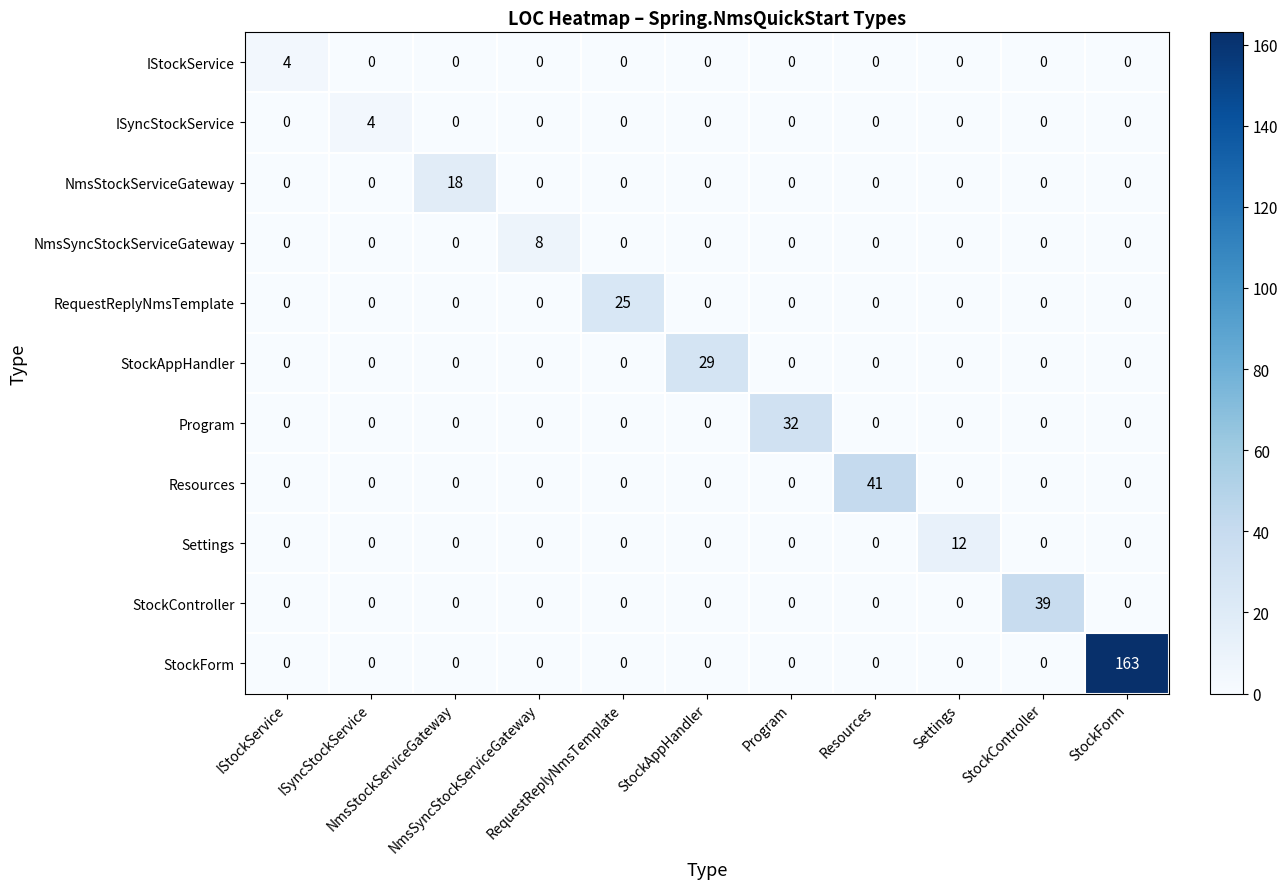

Reading left to right, what are all the values shown in this chart?

IStockService: IStockService=4	ISyncStockService=0	NmsStockServiceGateway=0	NmsSyncStockServiceGateway=0	RequestReplyNmsTemplate=0	StockAppHandler=0	Program=0	Resources=0	Settings=0	StockController=0	StockForm=0
ISyncStockService: IStockService=0	ISyncStockService=4	NmsStockServiceGateway=0	NmsSyncStockServiceGateway=0	RequestReplyNmsTemplate=0	StockAppHandler=0	Program=0	Resources=0	Settings=0	StockController=0	StockForm=0
NmsStockServiceGateway: IStockService=0	ISyncStockService=0	NmsStockServiceGateway=18	NmsSyncStockServiceGateway=0	RequestReplyNmsTemplate=0	StockAppHandler=0	Program=0	Resources=0	Settings=0	StockController=0	StockForm=0
NmsSyncStockServiceGateway: IStockService=0	ISyncStockService=0	NmsStockServiceGateway=0	NmsSyncStockServiceGateway=8	RequestReplyNmsTemplate=0	StockAppHandler=0	Program=0	Resources=0	Settings=0	StockController=0	StockForm=0
RequestReplyNmsTemplate: IStockService=0	ISyncStockService=0	NmsStockServiceGateway=0	NmsSyncStockServiceGateway=0	RequestReplyNmsTemplate=25	StockAppHandler=0	Program=0	Resources=0	Settings=0	StockController=0	StockForm=0
StockAppHandler: IStockService=0	ISyncStockService=0	NmsStockServiceGateway=0	NmsSyncStockServiceGateway=0	RequestReplyNmsTemplate=0	StockAppHandler=29	Program=0	Resources=0	Settings=0	StockController=0	StockForm=0
Program: IStockService=0	ISyncStockService=0	NmsStockServiceGateway=0	NmsSyncStockServiceGateway=0	RequestReplyNmsTemplate=0	StockAppHandler=0	Program=32	Resources=0	Settings=0	StockController=0	StockForm=0
Resources: IStockService=0	ISyncStockService=0	NmsStockServiceGateway=0	NmsSyncStockServiceGateway=0	RequestReplyNmsTemplate=0	StockAppHandler=0	Program=0	Resources=41	Settings=0	StockController=0	StockForm=0
Settings: IStockService=0	ISyncStockService=0	NmsStockServiceGateway=0	NmsSyncStockServiceGateway=0	RequestReplyNmsTemplate=0	StockAppHandler=0	Program=0	Resources=0	Settings=12	StockController=0	StockForm=0
StockController: IStockService=0	ISyncStockService=0	NmsStockServiceGateway=0	NmsSyncStockServiceGateway=0	RequestReplyNmsTemplate=0	StockAppHandler=0	Program=0	Resources=0	Settings=0	StockController=39	StockForm=0
StockForm: IStockService=0	ISyncStockService=0	NmsStockServiceGateway=0	NmsSyncStockServiceGateway=0	RequestReplyNmsTemplate=0	StockAppHandler=0	Program=0	Resources=0	Settings=0	StockController=0	StockForm=163